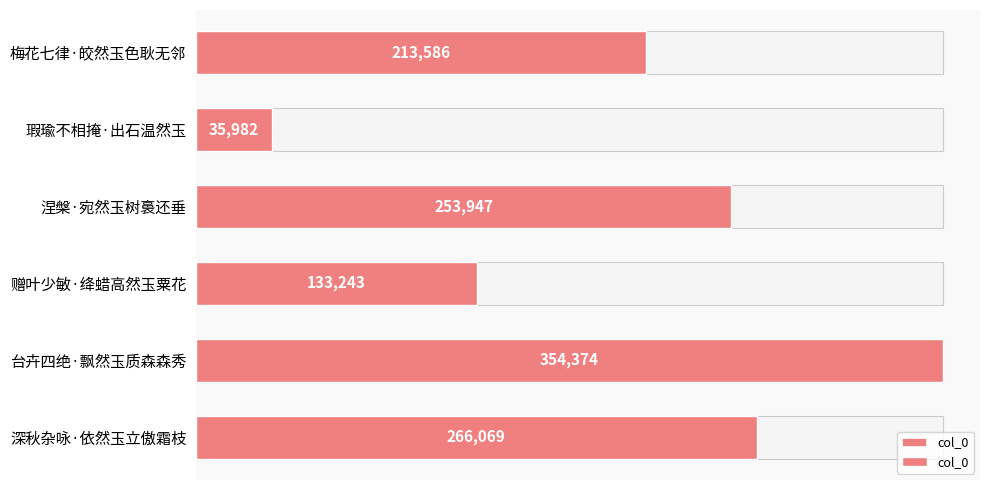

The value at 深秋杂咏·依然玉立傲霜枝 is 121412. True or false?

False